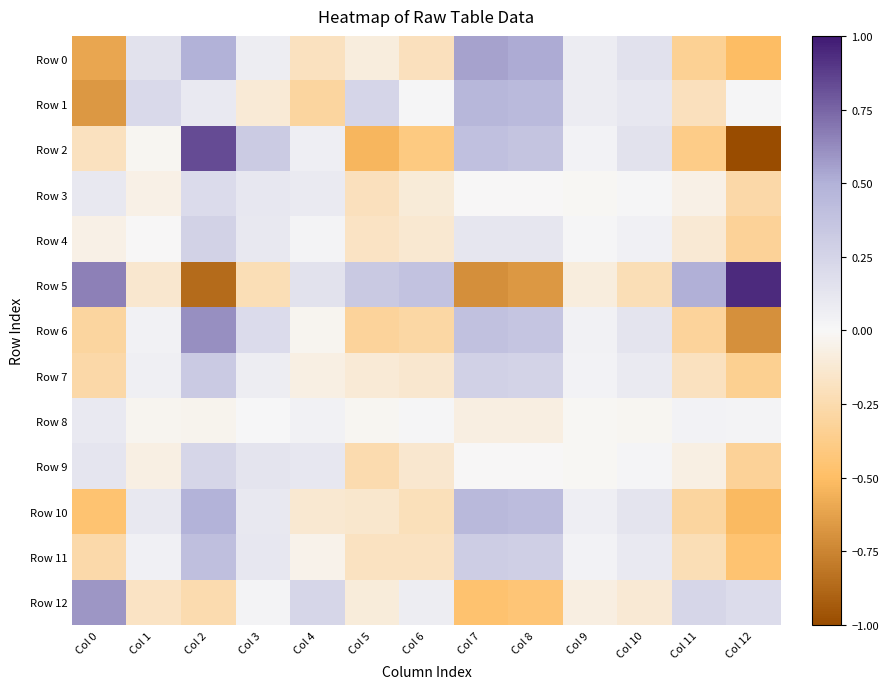

What is the greatest value displayed?

0.9